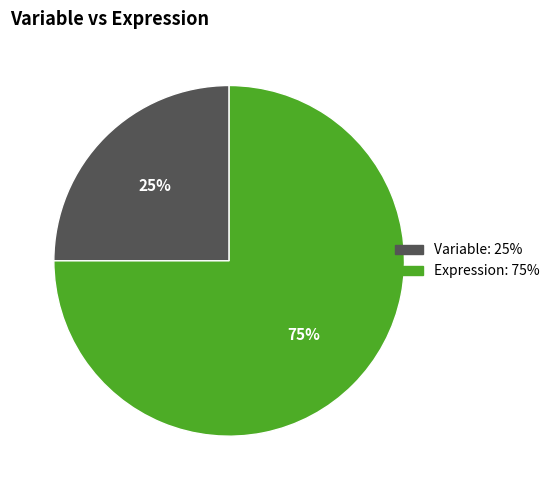

To the nearest percent, what is the difference between the largest and smallest slice percentages?

50%